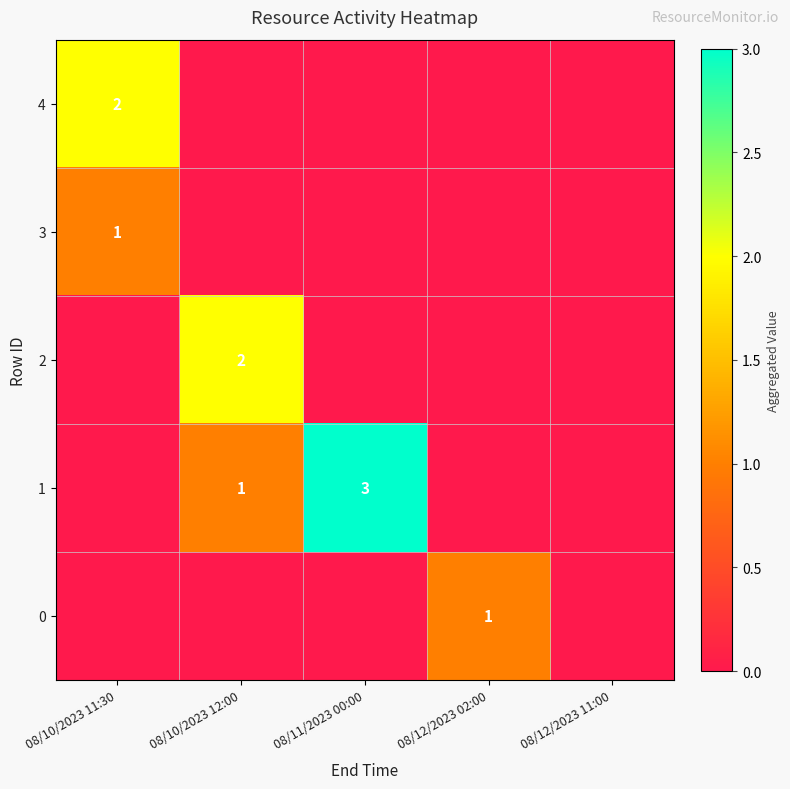

What is the total value across all series at 08/10/2023 12:00?

3